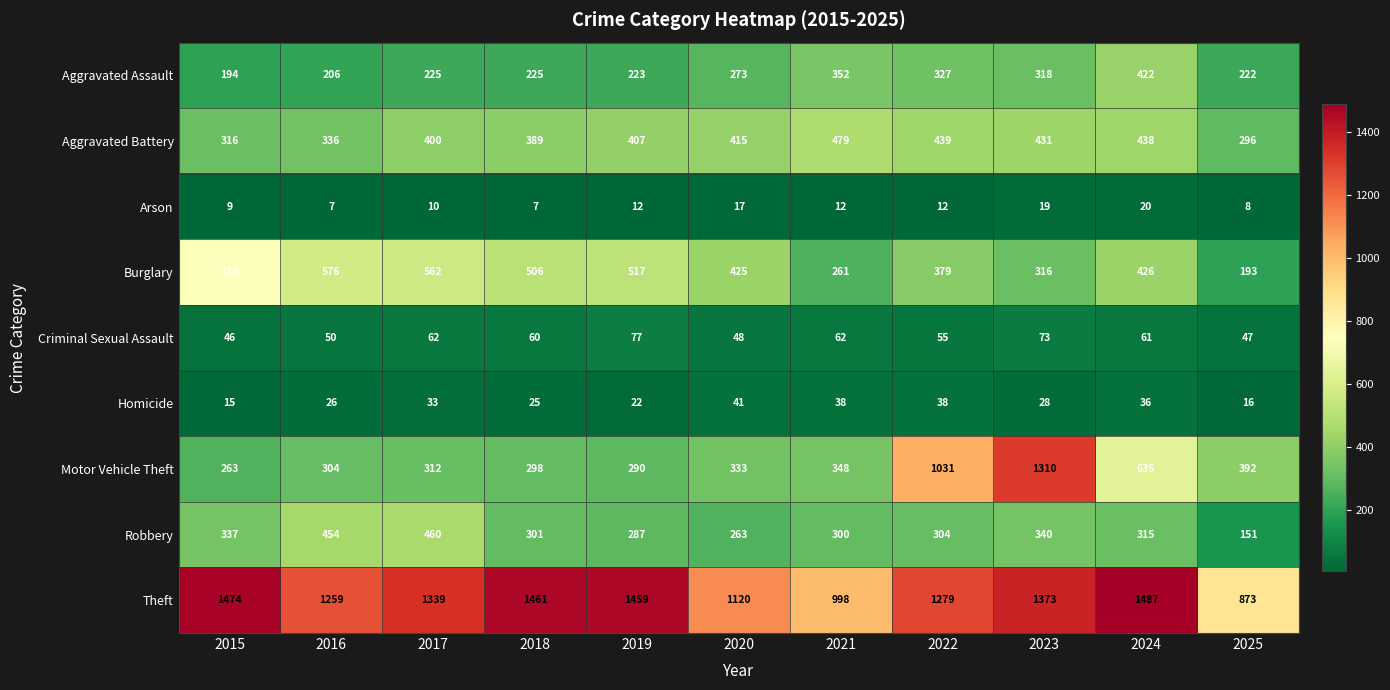

What is the average value of the Arson series?

12